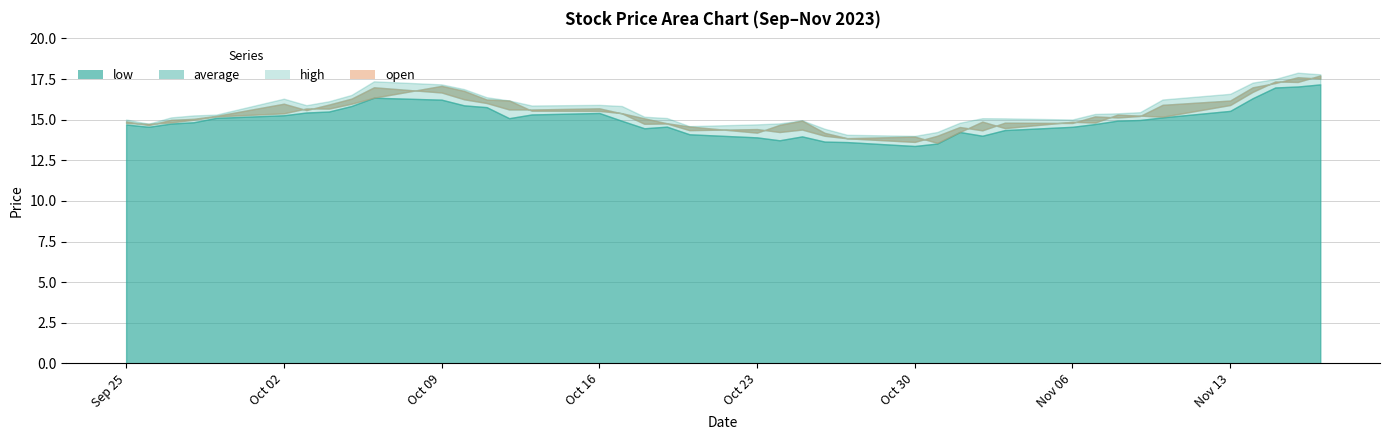

What is the approximate value of high at 2023-09-25?

15.0